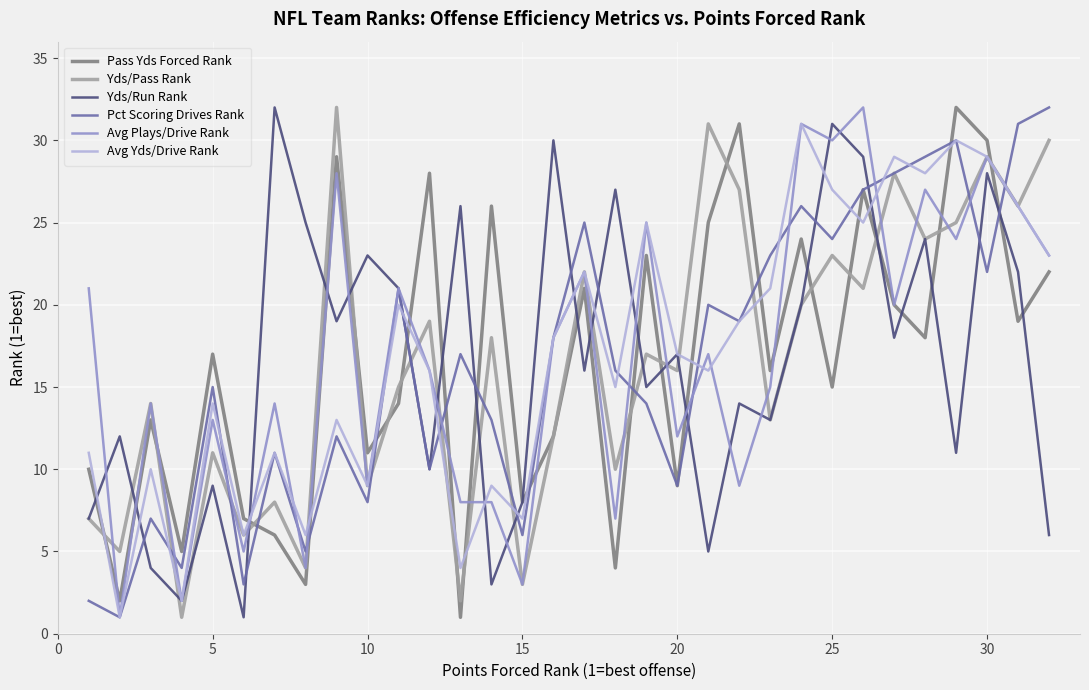

What is the maximum value for Avg Yds/Drive Rank?

31